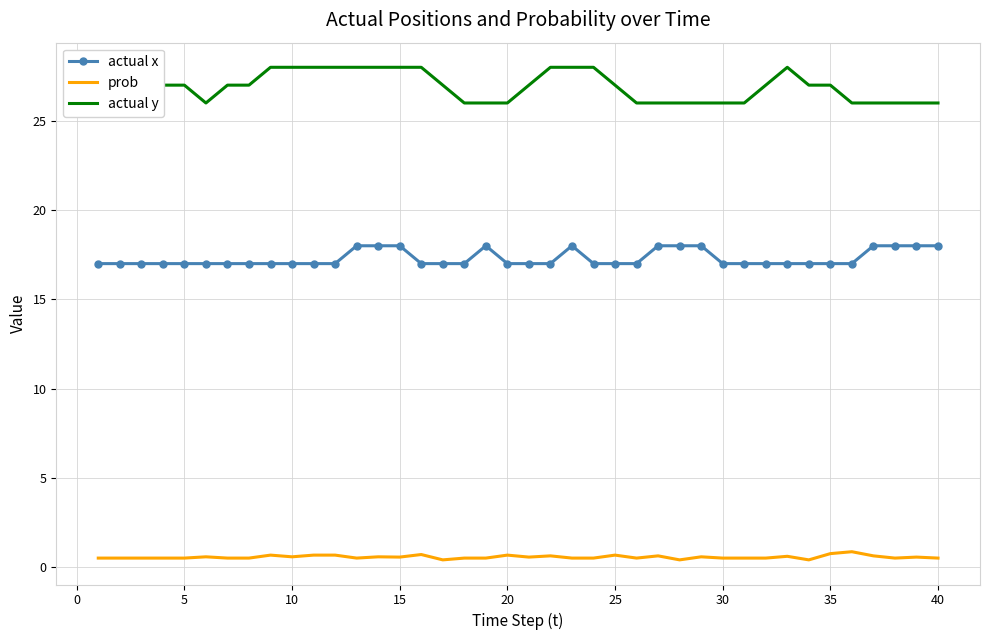

What is the difference between the maximum and second lowest values in the actual y series?

2.0